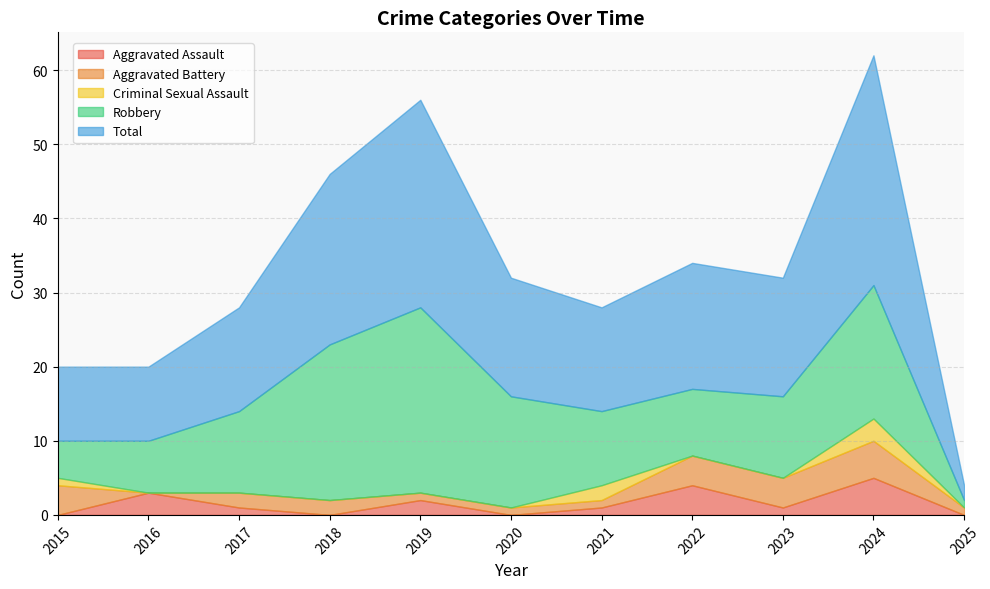

How many data points does each series have?

11